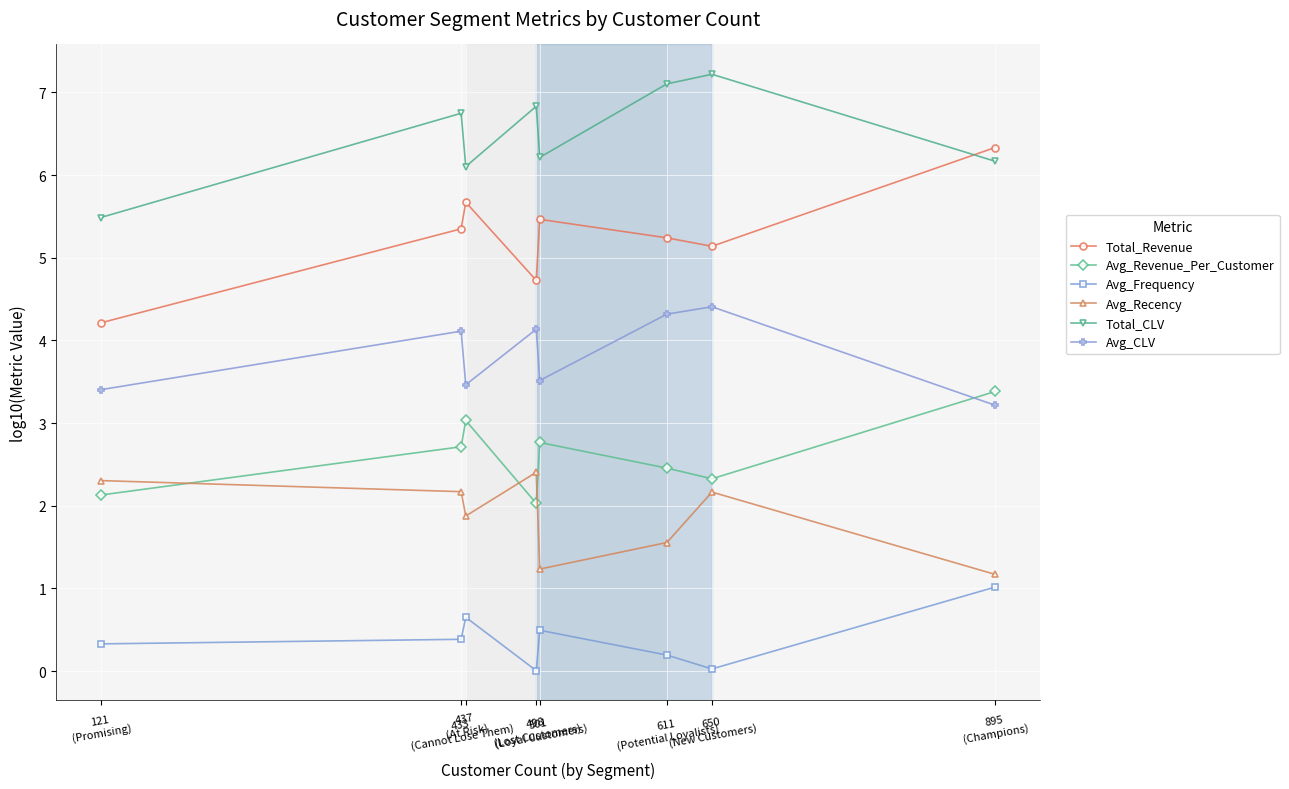

Between 501
(Loyal Customers) and 895
(Champions), which series saw the biggest shift?

Total_Revenue